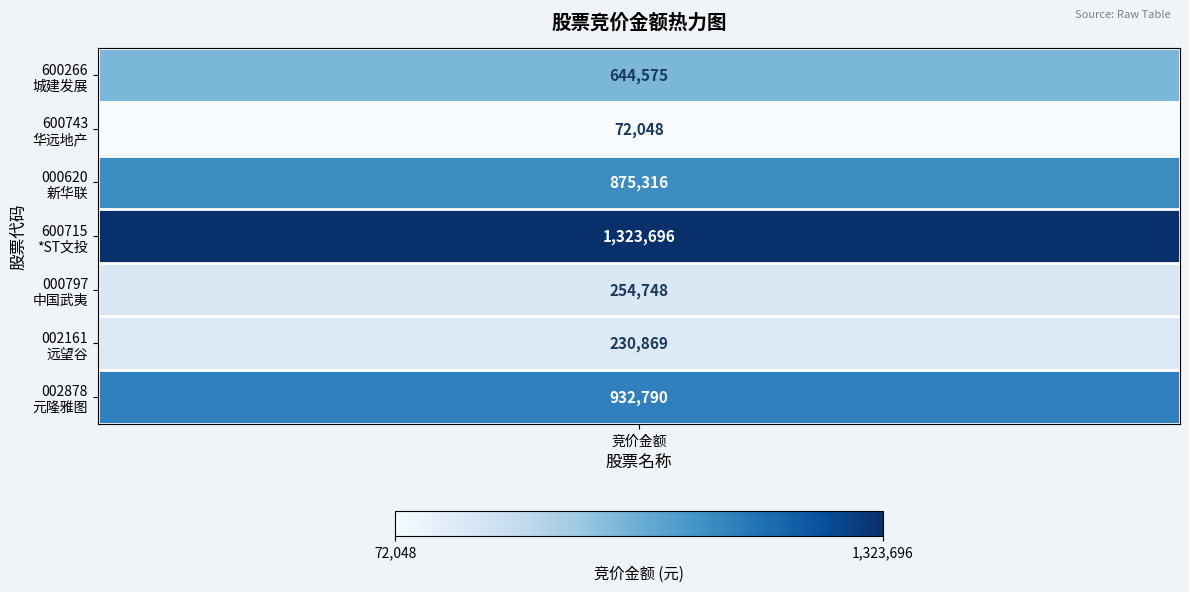

What is the smallest value displayed?

72048